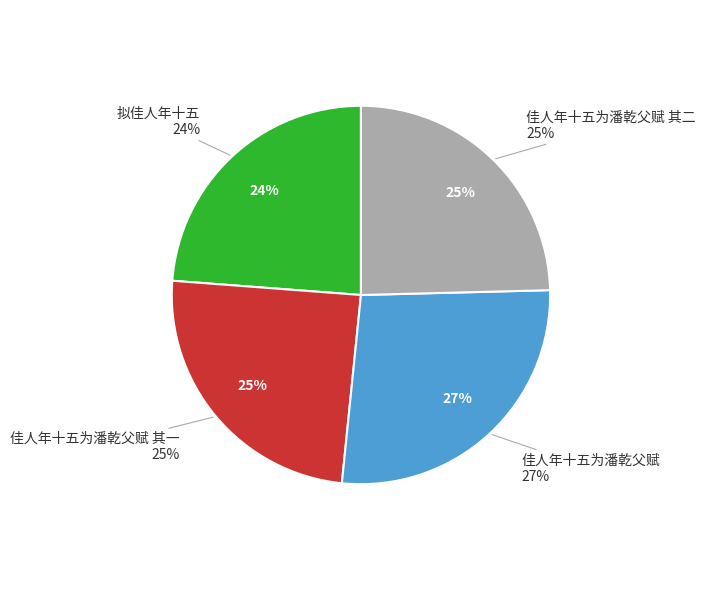

Rank the categories by value from lowest to highest.

拟佳人年十五, 佳人年十五为潘乾父赋 其一, 佳人年十五为潘乾父赋 其二, 佳人年十五为潘乾父赋